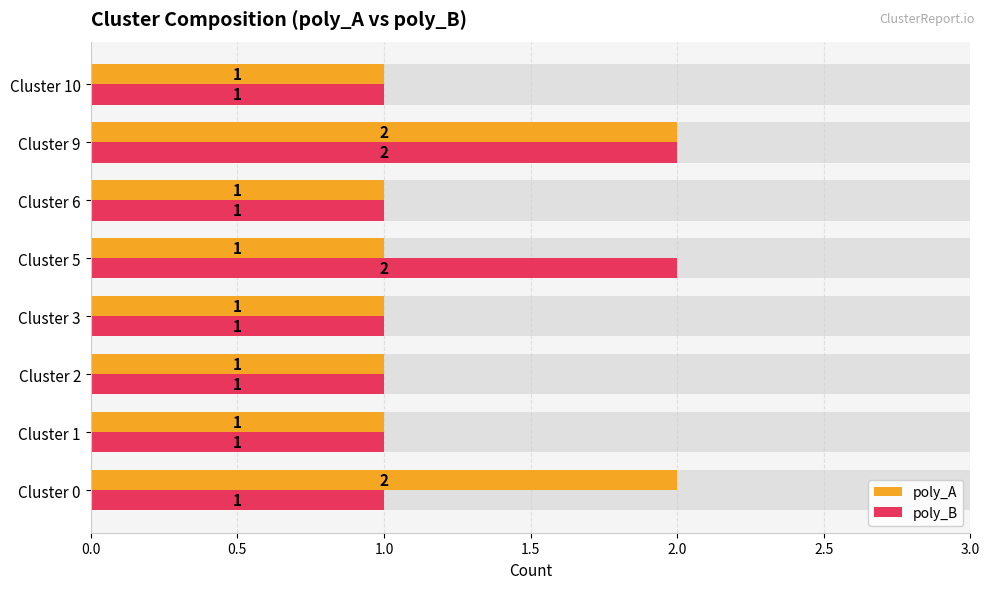

The poly_B series shows 2 at Cluster 5. True or false?

True